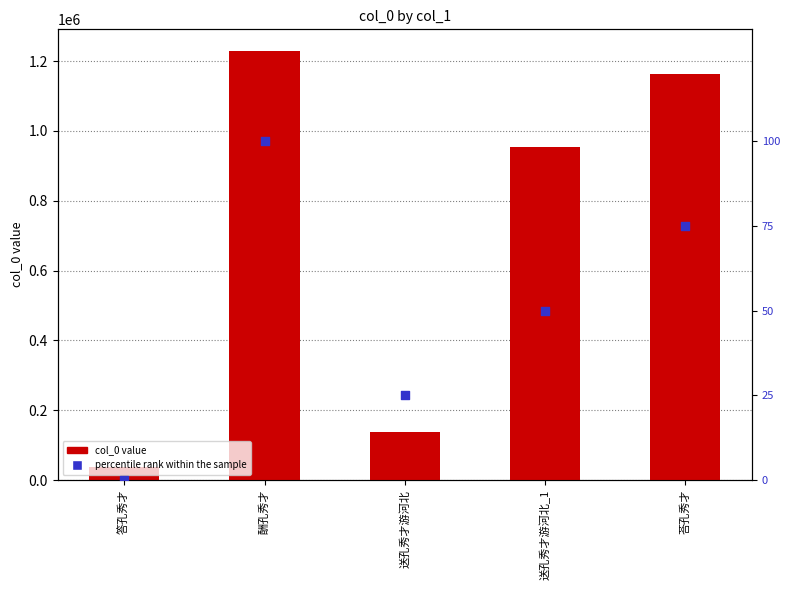

At how many categories does at least one series exceed 284861?

3